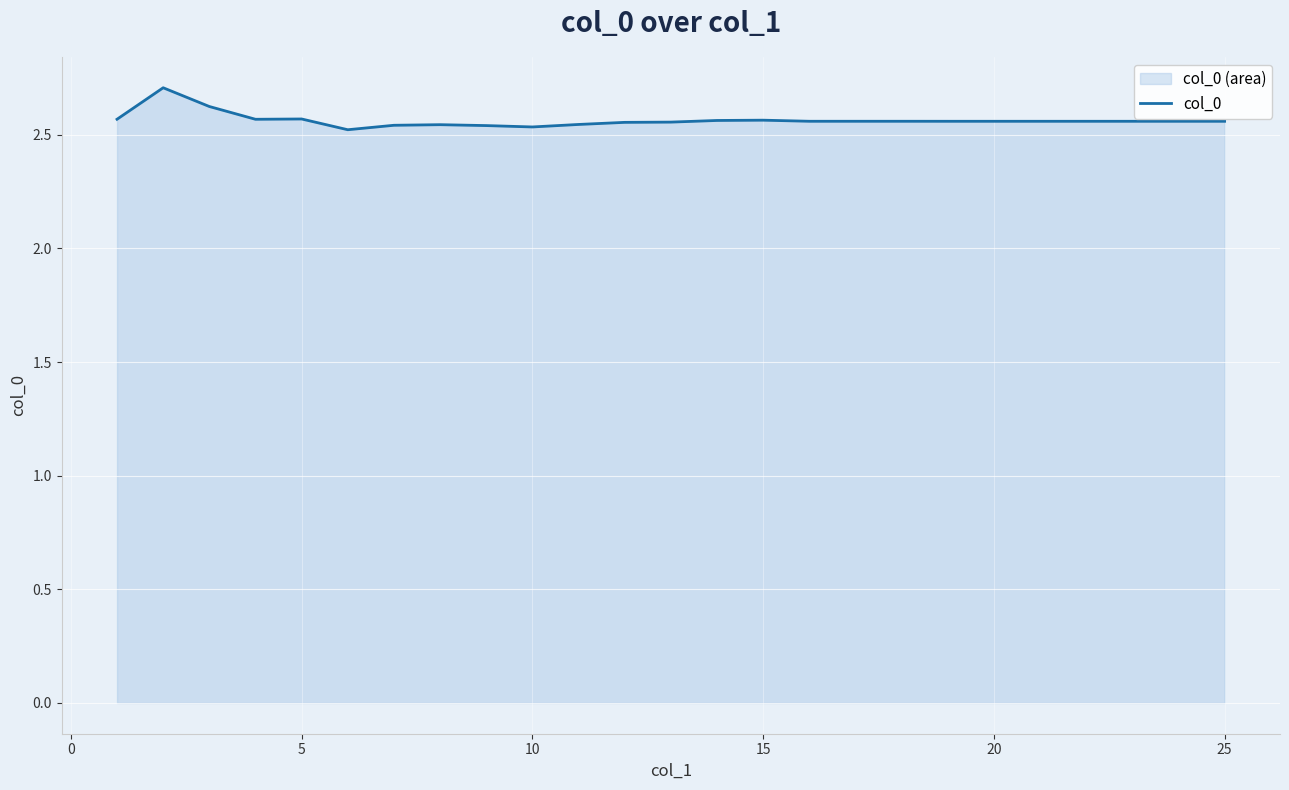

What is the value of the 17th point from the left?

2.6